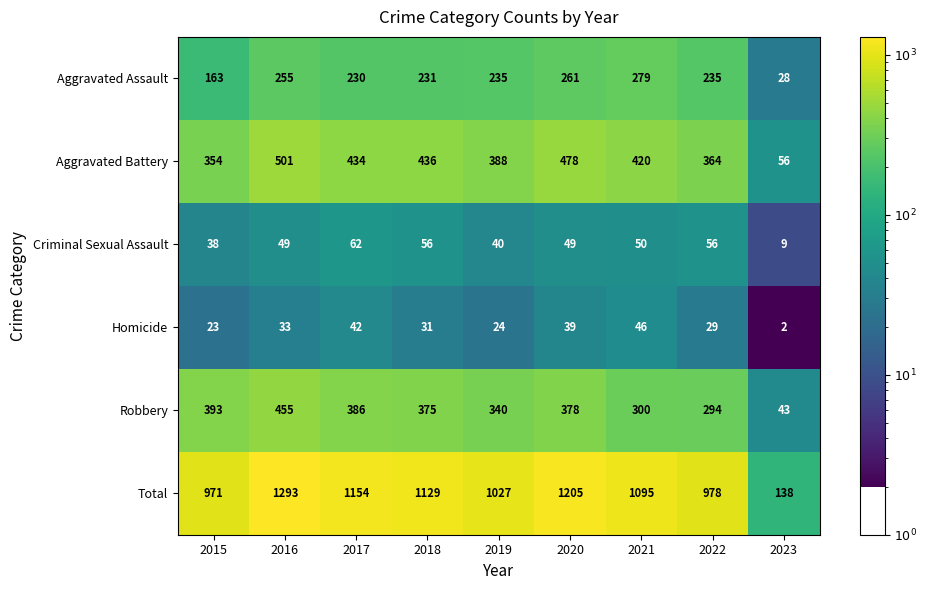

Which label corresponds to the largest value in the chart?

2016